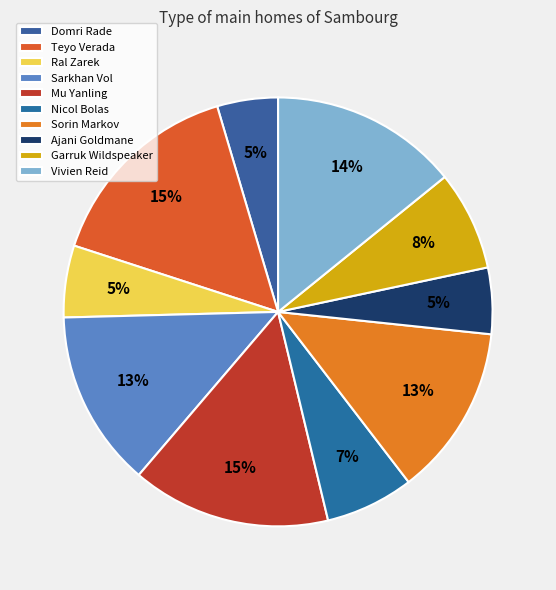

How many segments does this pie chart have?

10